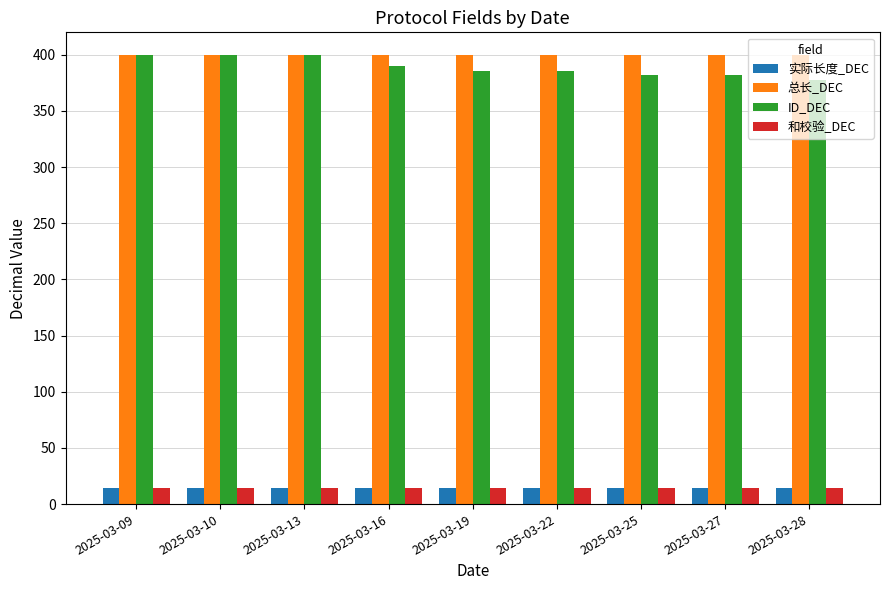

Which series has the largest total across all categories?

总长_DEC